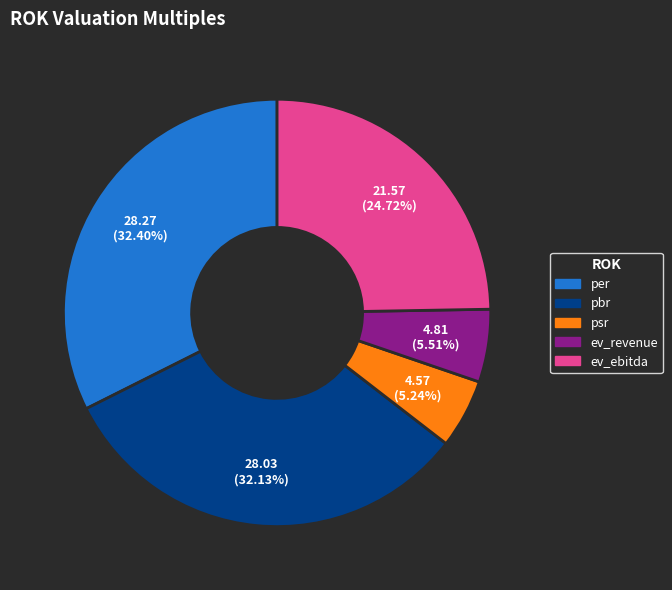

Is it true that ev_ebitda is 25% of the pie?

True